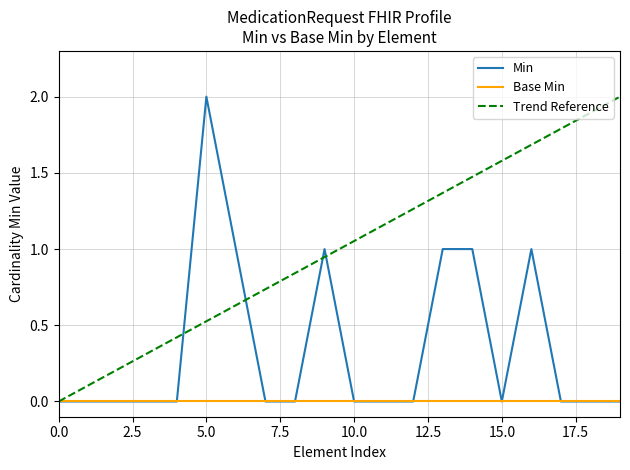

What are all the series names shown in the legend?

Min, Base Min, Trend Reference